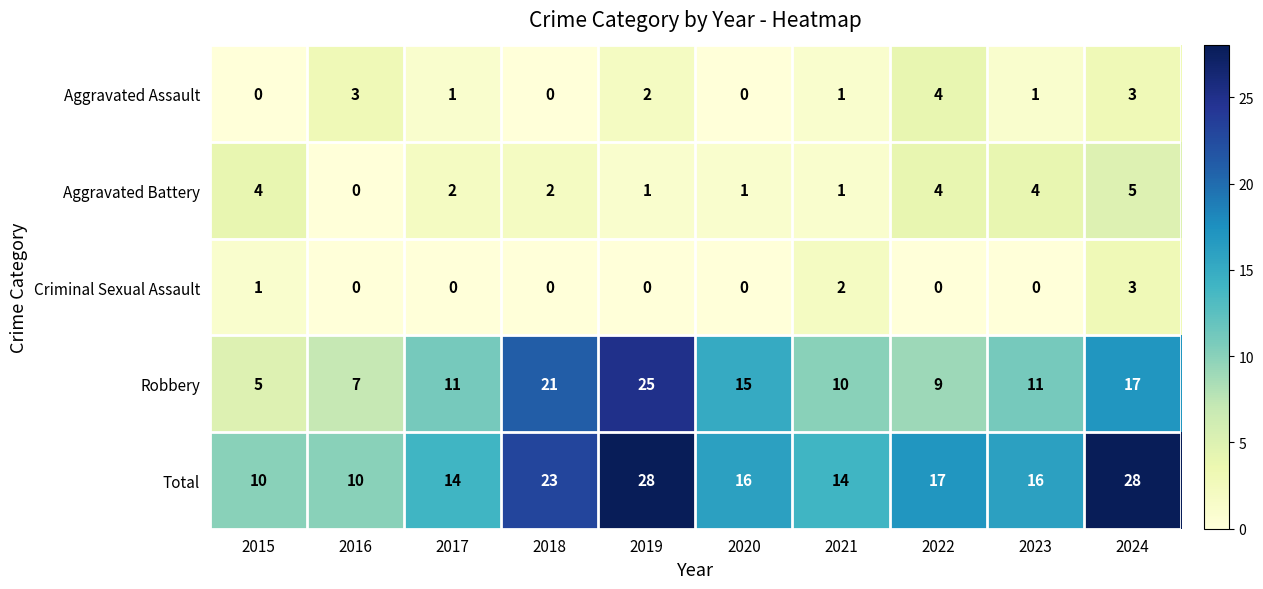

What is the difference between the maximum and minimum values in the Criminal Sexual Assault series?

3